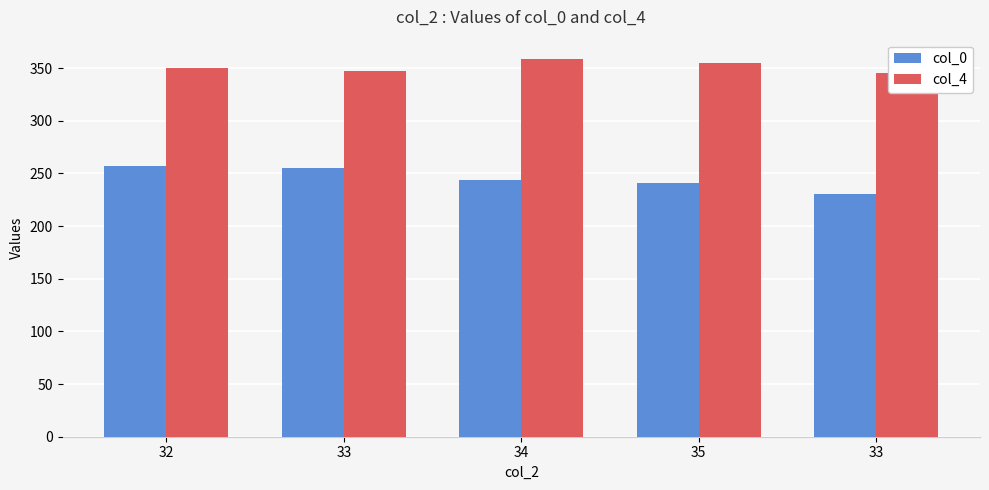

Which series has the largest range (max minus min)?

col_0